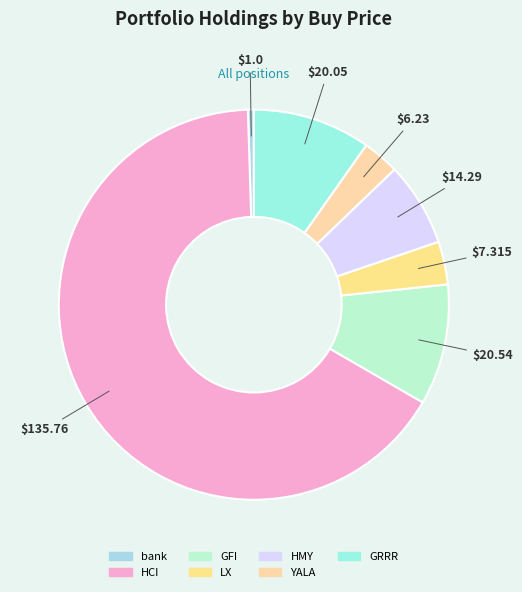

What is the change in value from LX to HMY?

+7.0